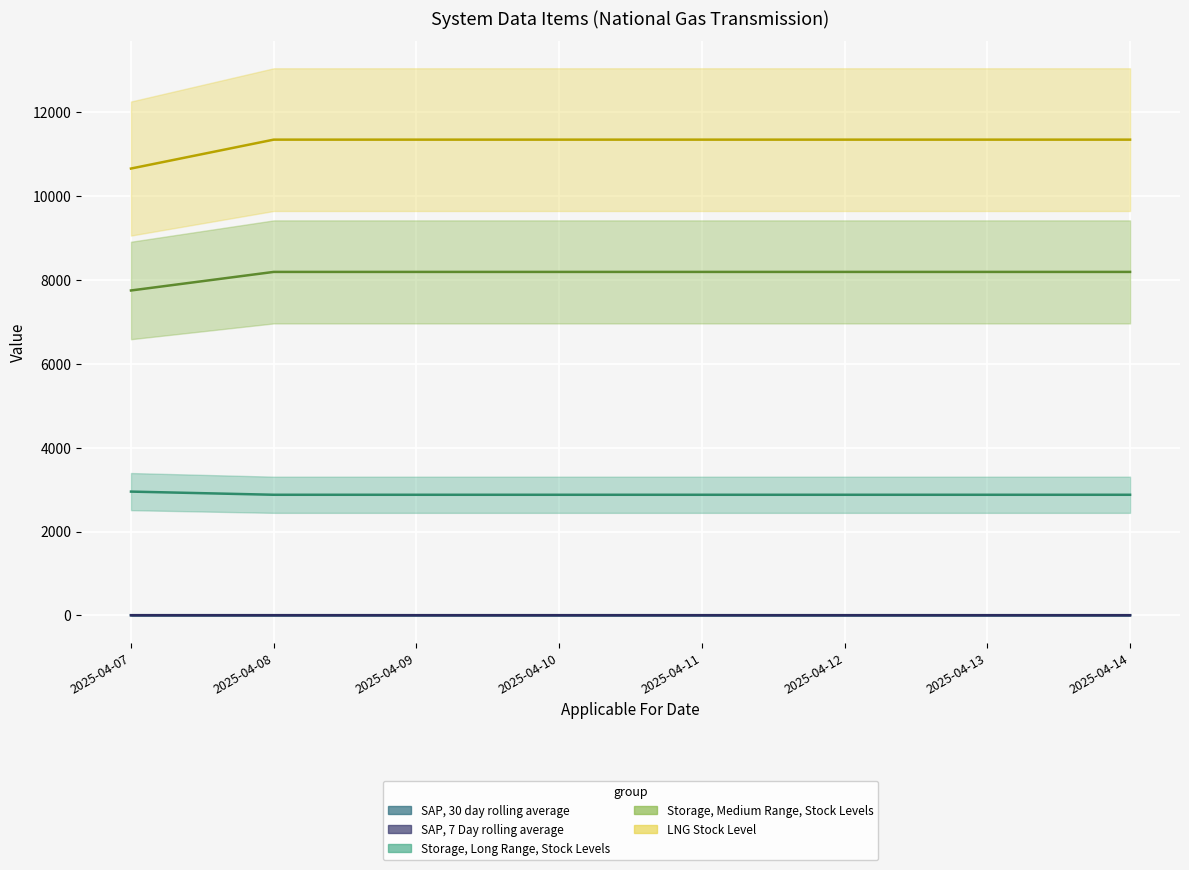

At which category is the sum across all series the highest?

2025-04-08